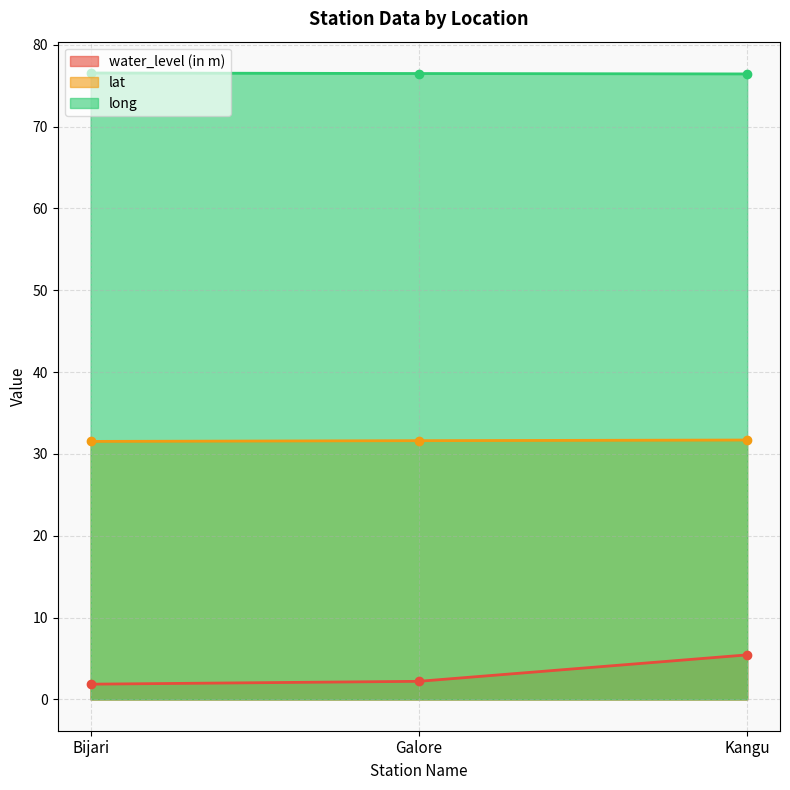

How many values in the water_level (in m) series exceed 2?

2